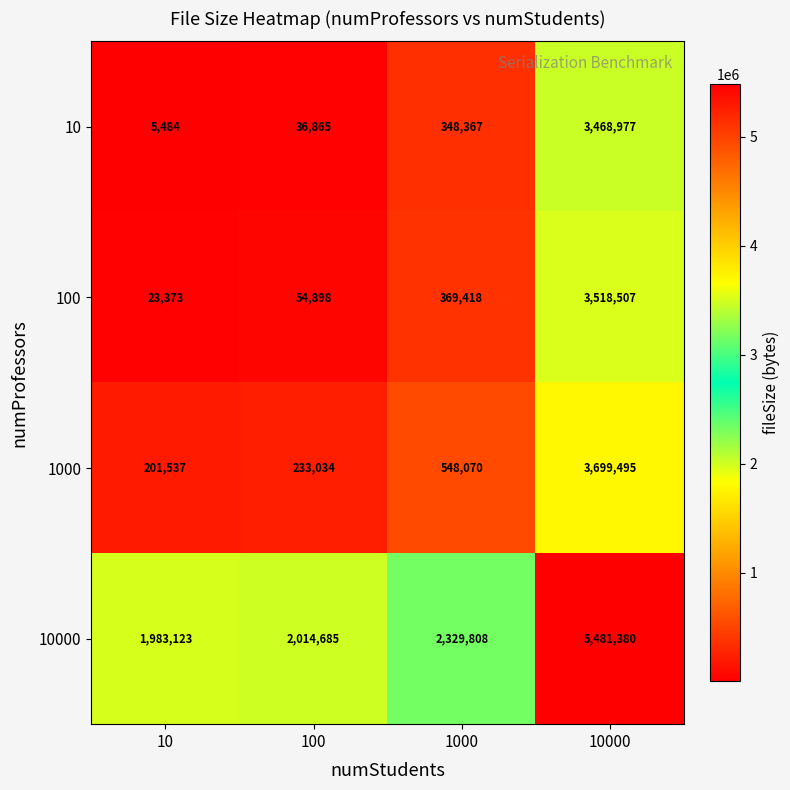

Where is 10 nearest to the value 1737230?

1000